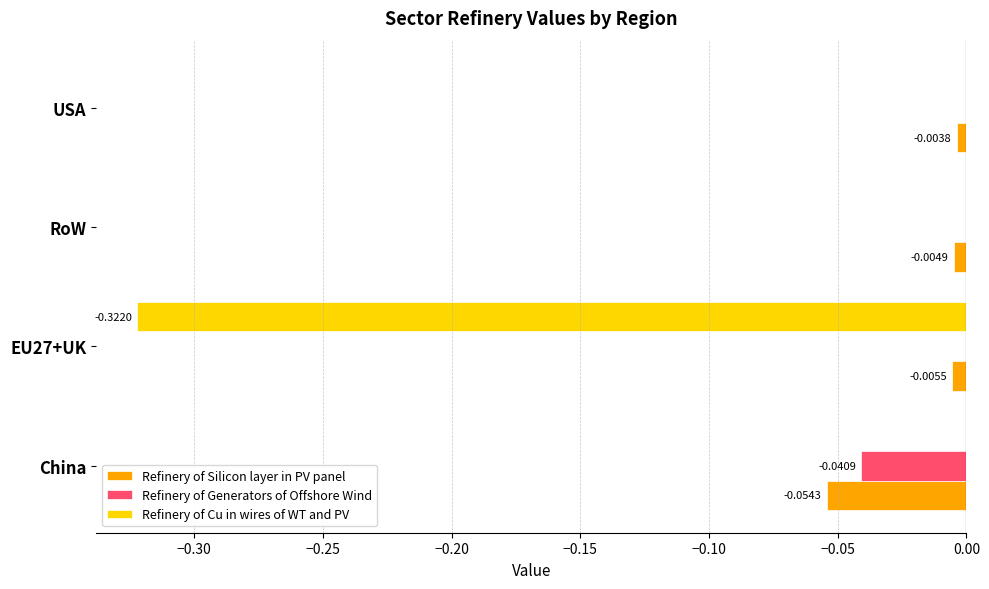

Which series has the largest total across all categories?

Refinery of Generators of Offshore Wind